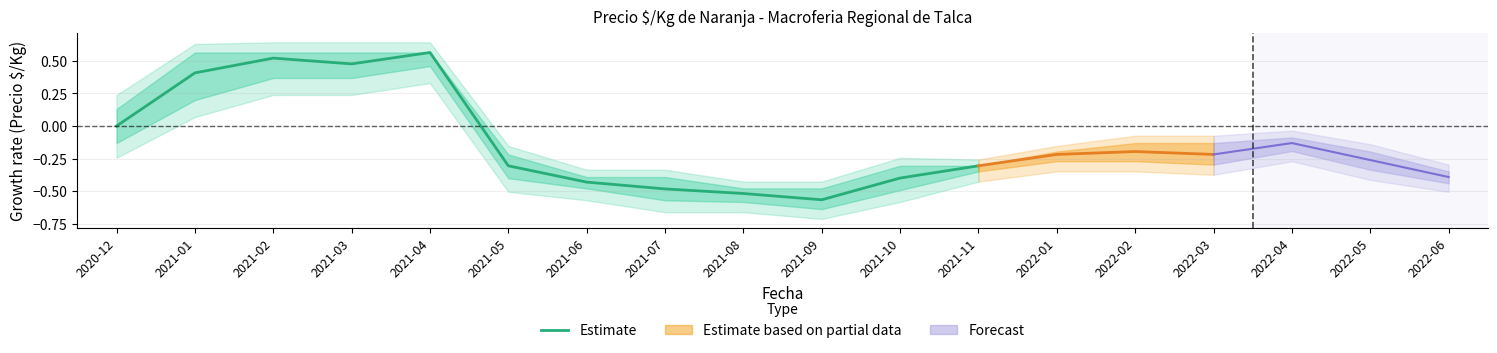

Is it true that the value at 2021-06 is -0.4?

True